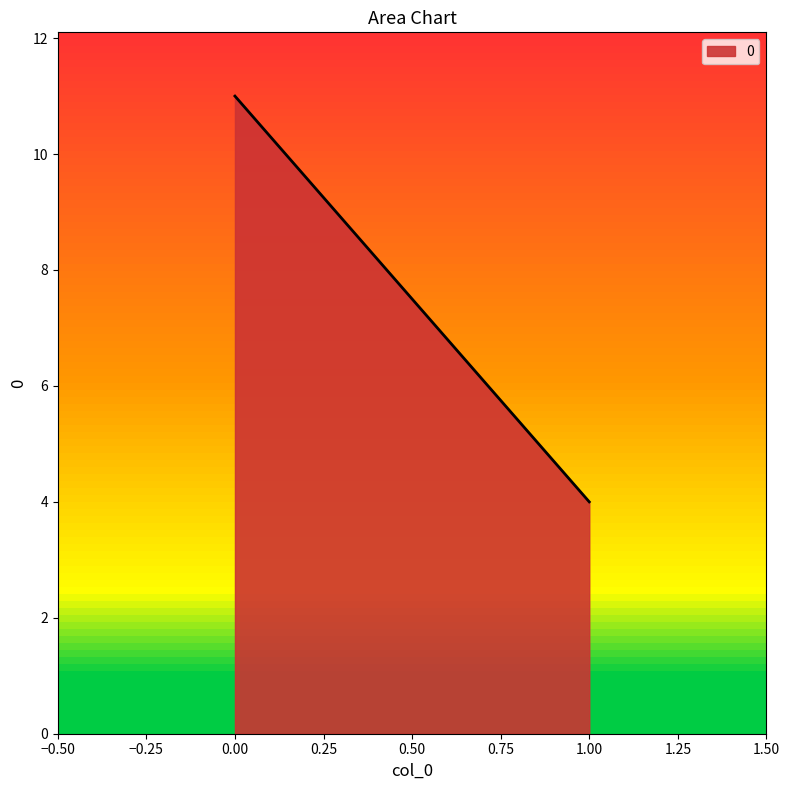

Does the chart display data point markers on the line(s)?

No